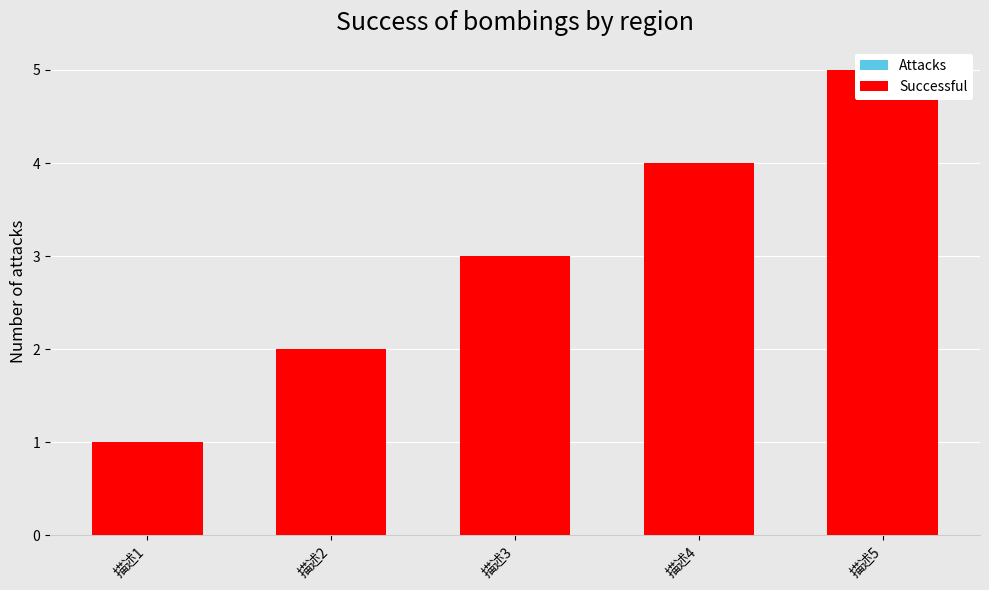

Which has a higher value, 描述1 or 描述4?

描述4